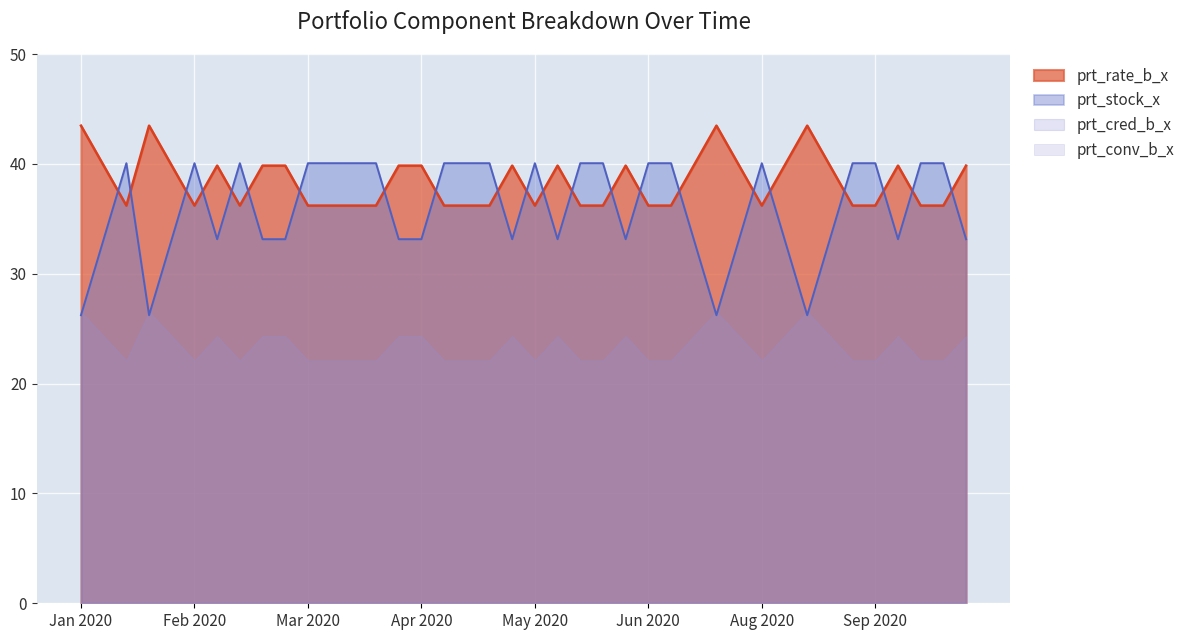

The prt_rate_b_x series shows 13.2 at 2020-06-15. True or false?

False